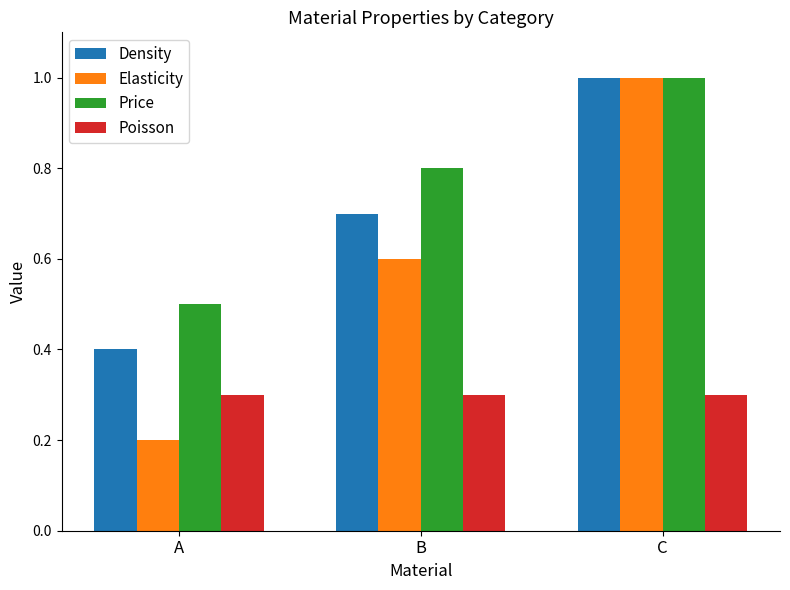

What is the minimum value shown in the chart?

0.2